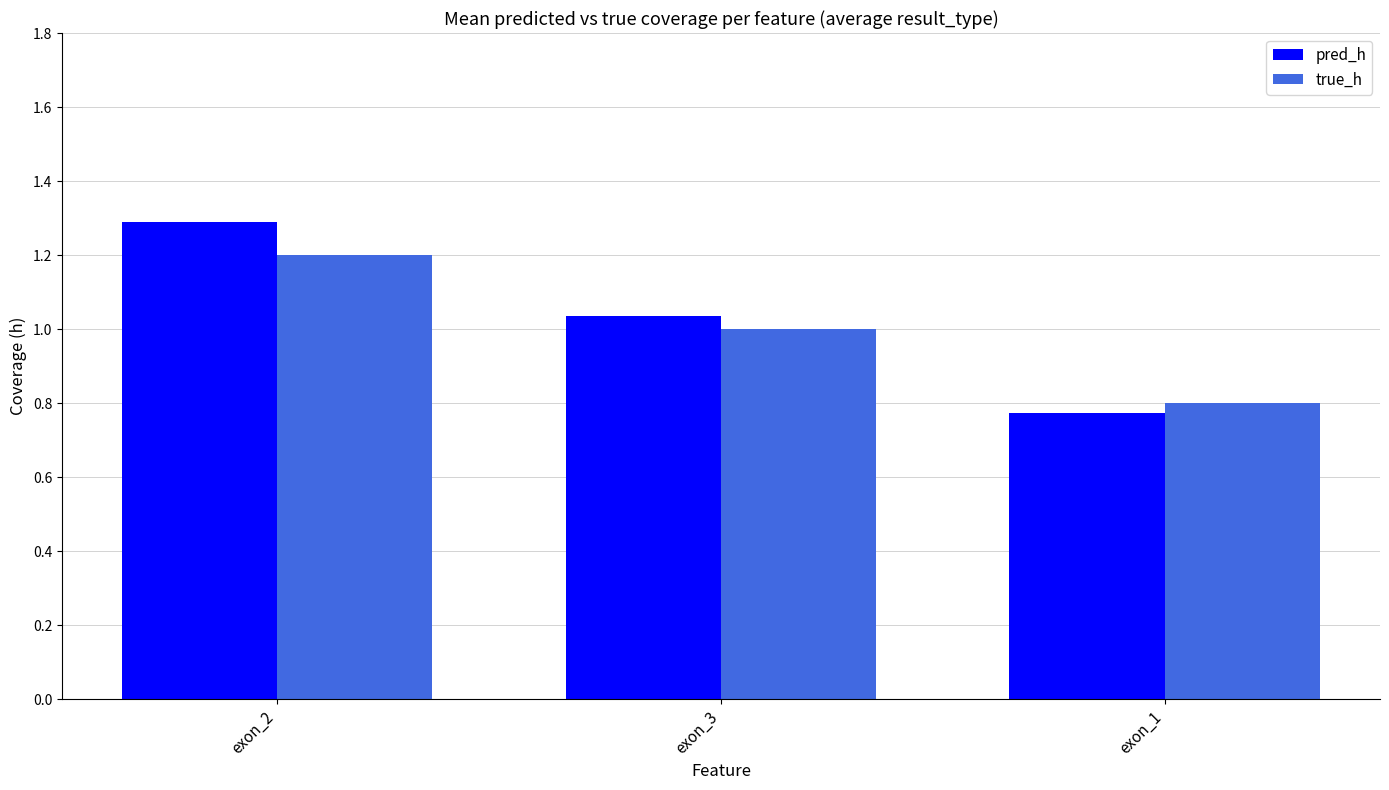

At exon_2, list the series in order from largest to smallest.

pred_h, true_h